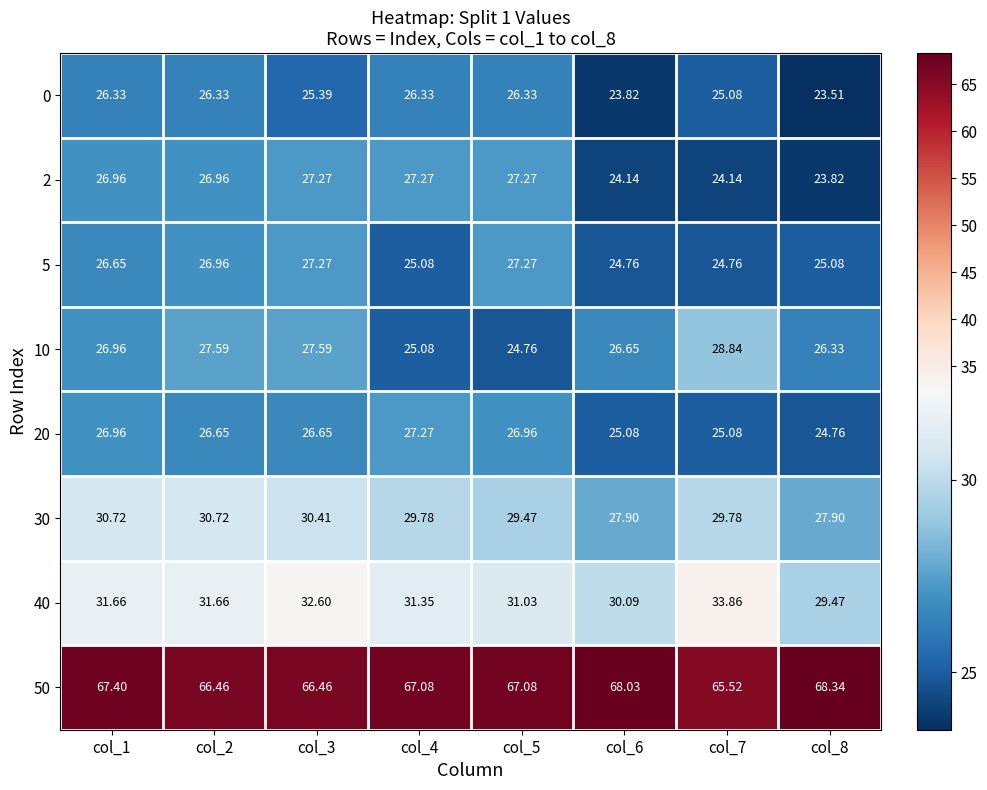

Is the value of 2 at col_6 greater than the value of 10 at col_3?

No